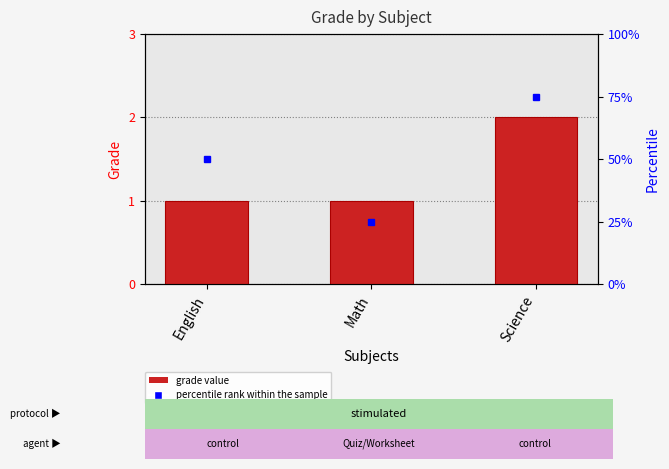

What is the label of the 2nd bar from the right?

Math